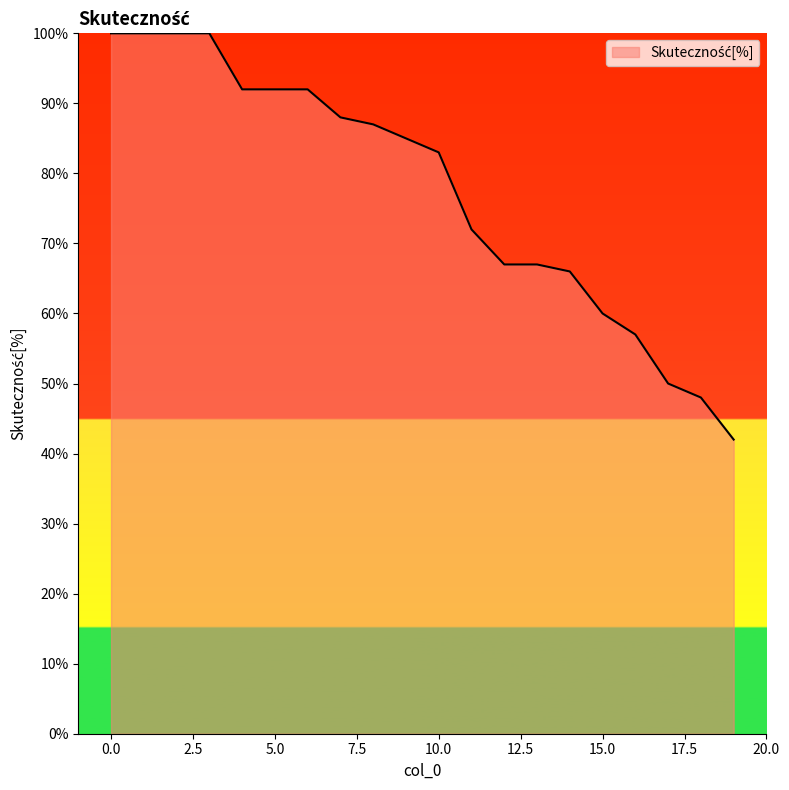

What is the difference between the maximum and minimum values?

58